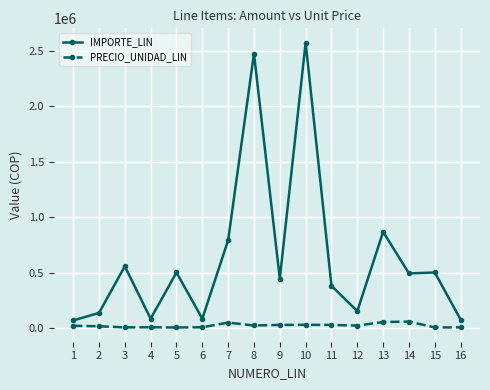

At 10, list the series in order from largest to smallest.

IMPORTE_LIN, PRECIO_UNIDAD_LIN